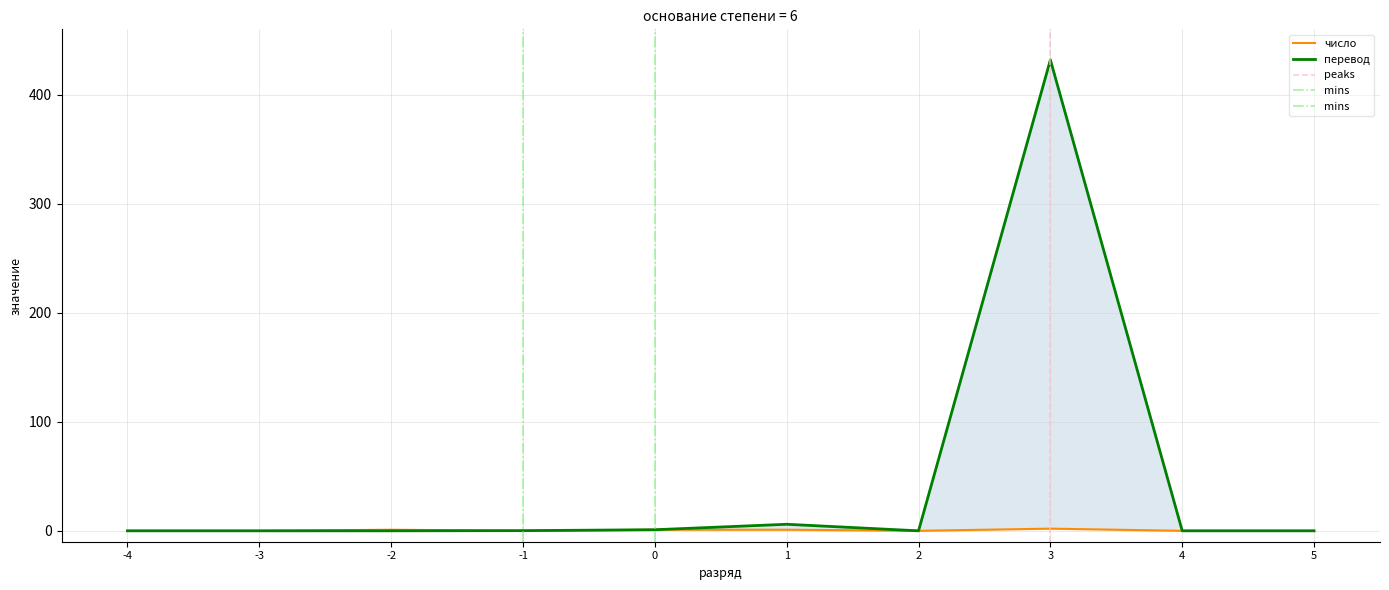

Which series changed the most between 3 and 0?

перевод